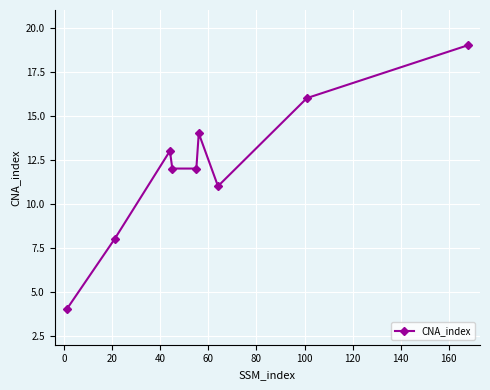

How many series are shown in this chart?

1